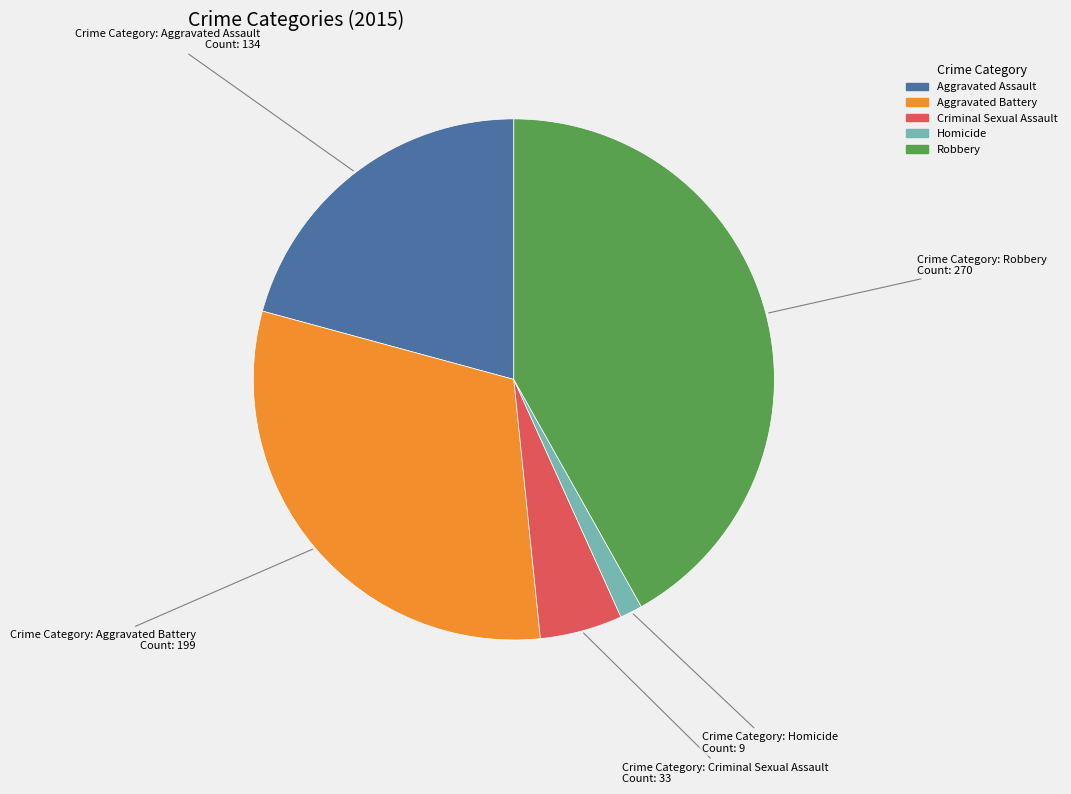

Is Aggravated Battery the majority of the pie?

No